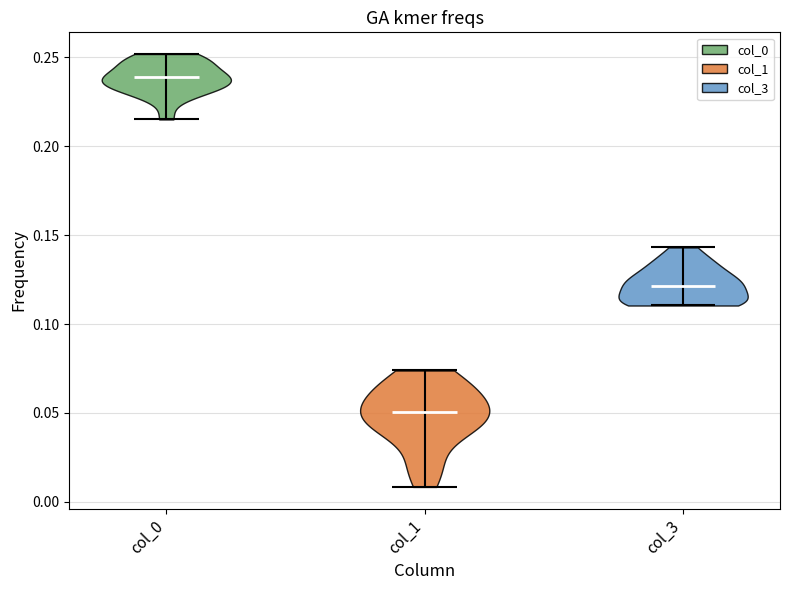

Which violin has the lowest median line?

col_1